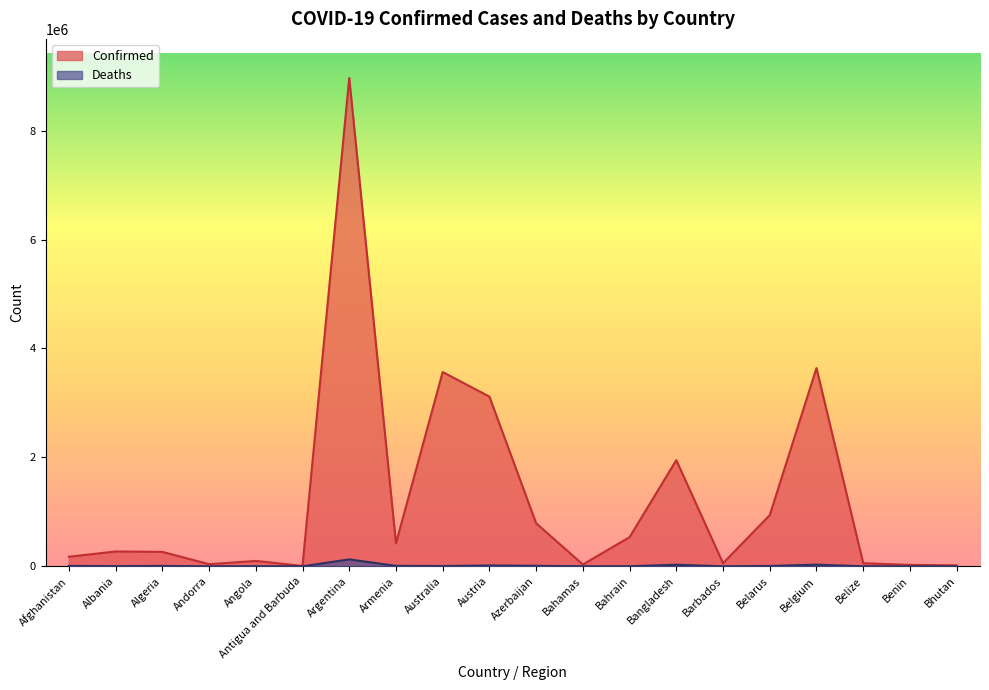

Is it true that Deaths equals 9599 at Azerbaijan?

True